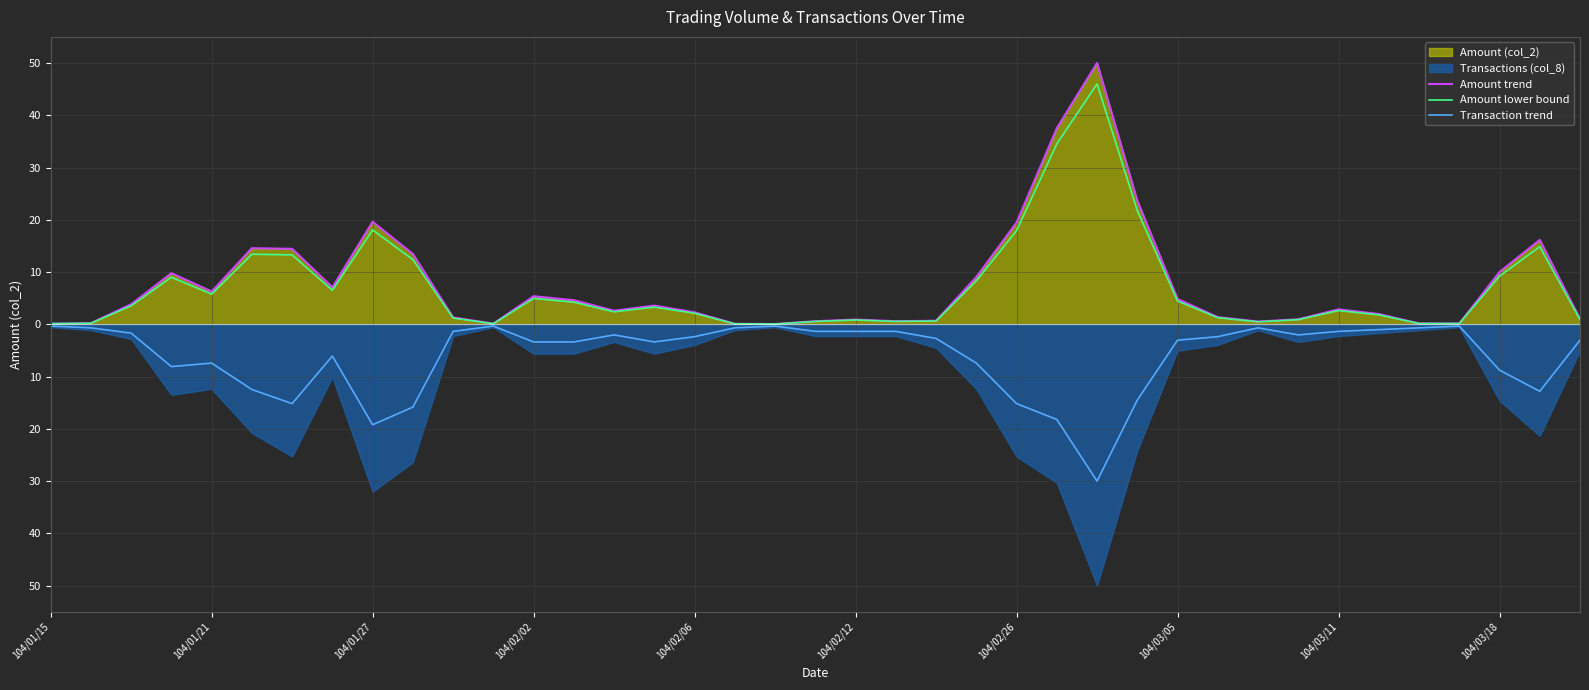

Is the value of Amount lower bound at 104/02/02 greater than the value of Amount trend at 35?

Yes